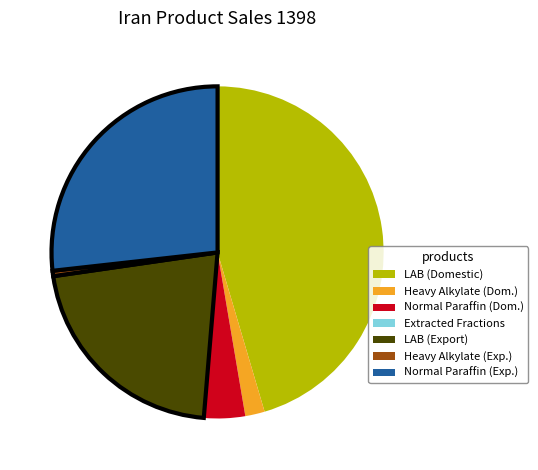

Is there any slice that represents more than half of the pie?

No